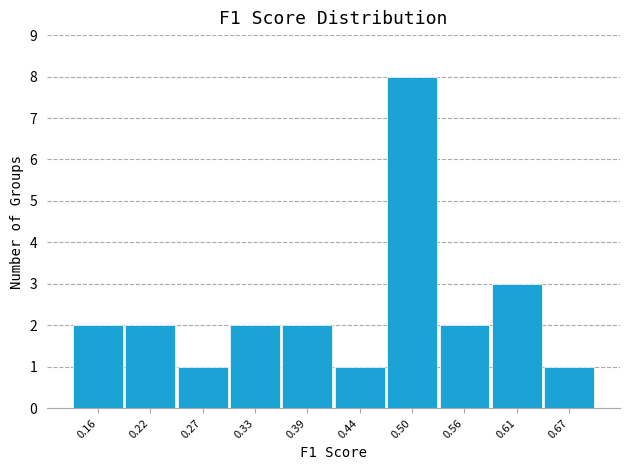

How tall is the bar that spans 0.47 to 0.53 on the x-axis? Neither the bar edges nor the heights are printed on the chart, so give them approximately, as read against the axes.

8